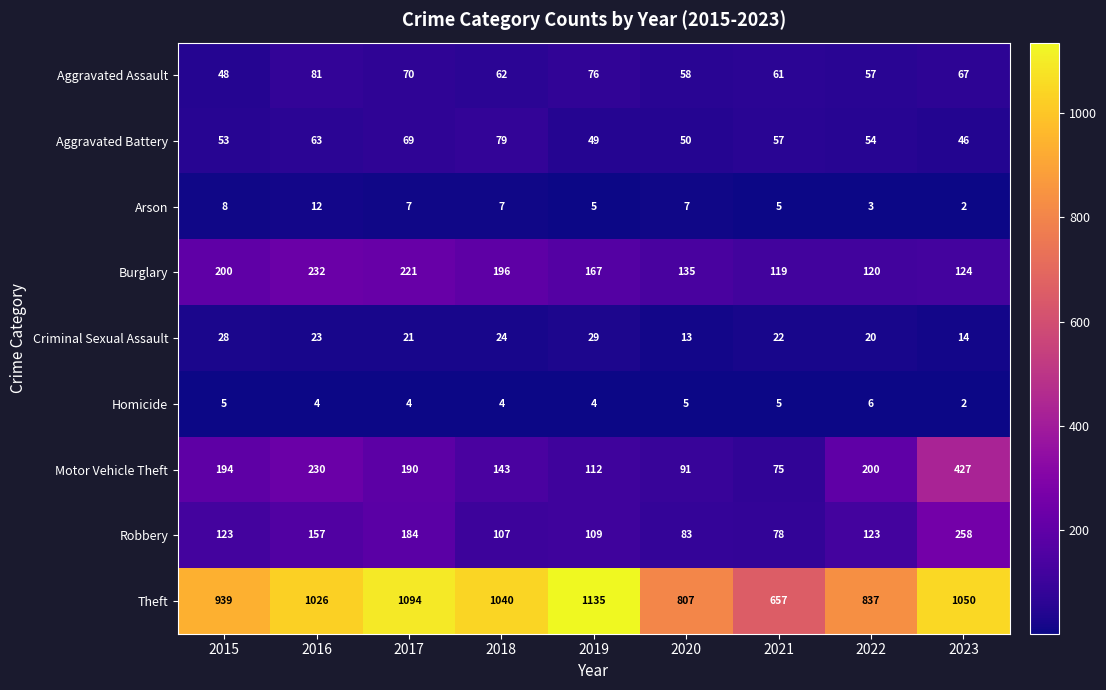

What is the average value of the Aggravated Assault series?

64